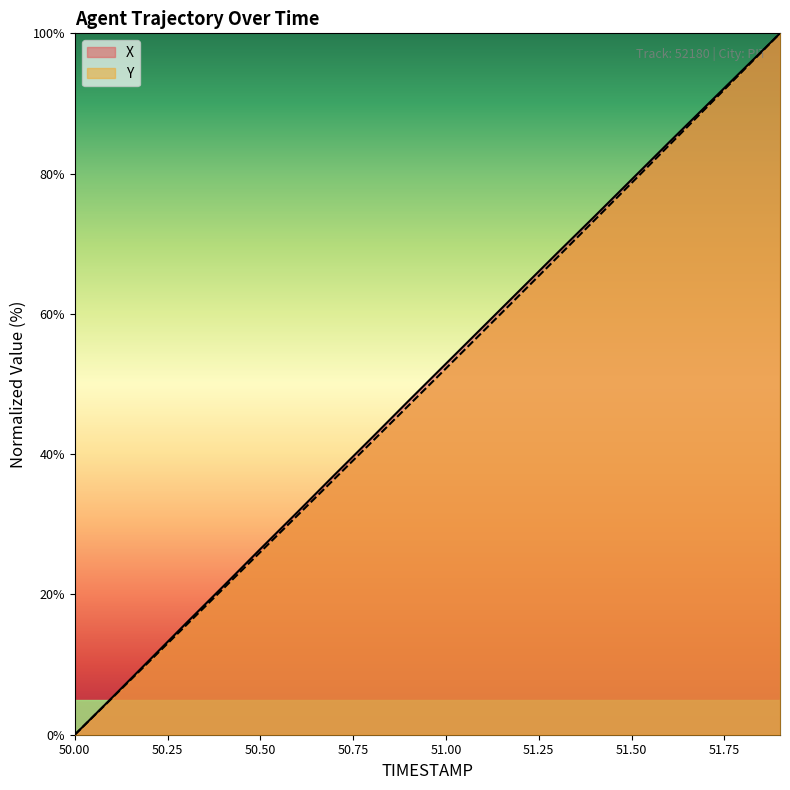

What is the label of the 17th point from the left?

51.6